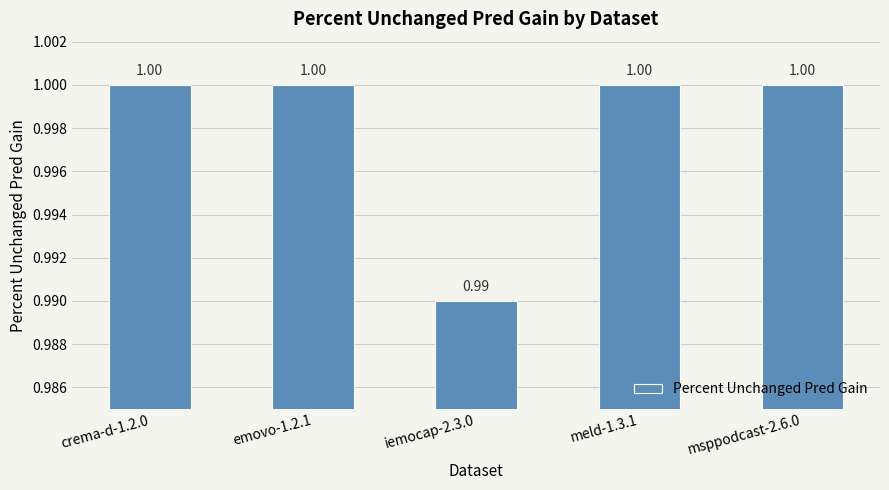

Reading left to right, transcribe all the data shown in this chart.

1.0	1.0	1.0	1.0	1.0